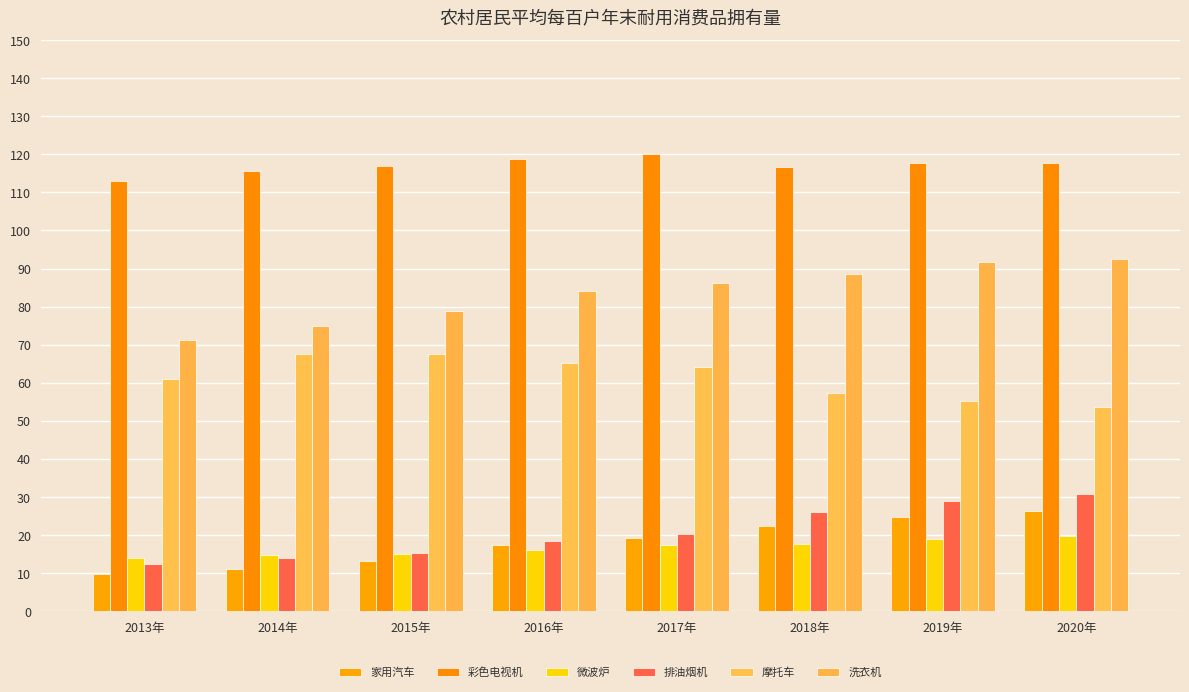

Where is 洗衣机 nearest to the value 81?

2015年